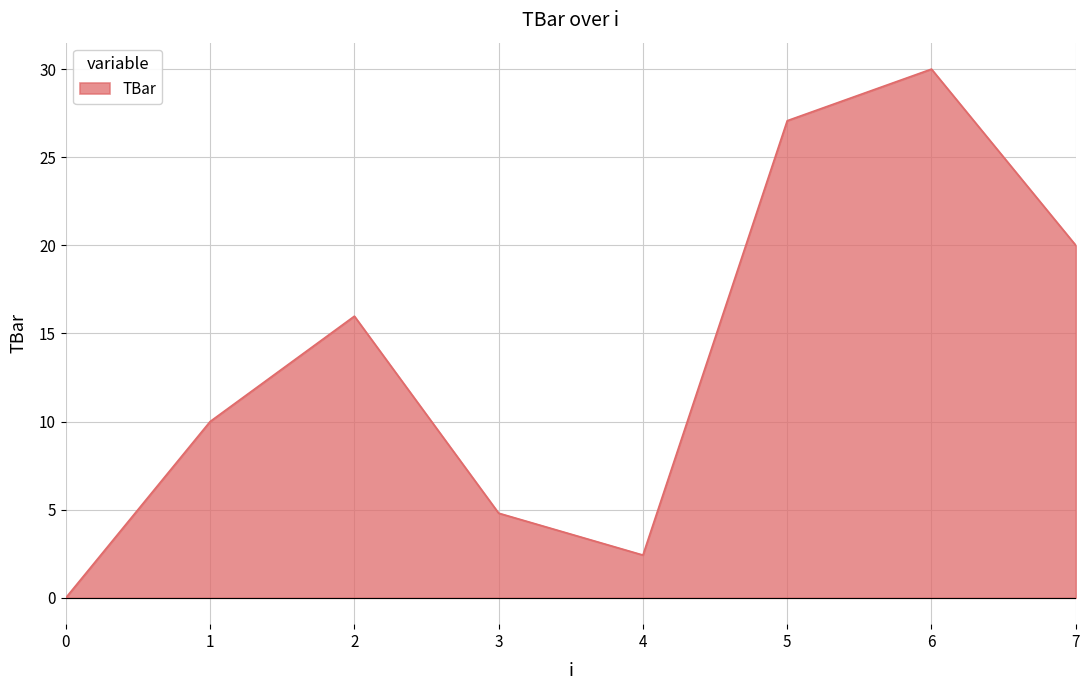

What is the approximate value at 1?

10.0